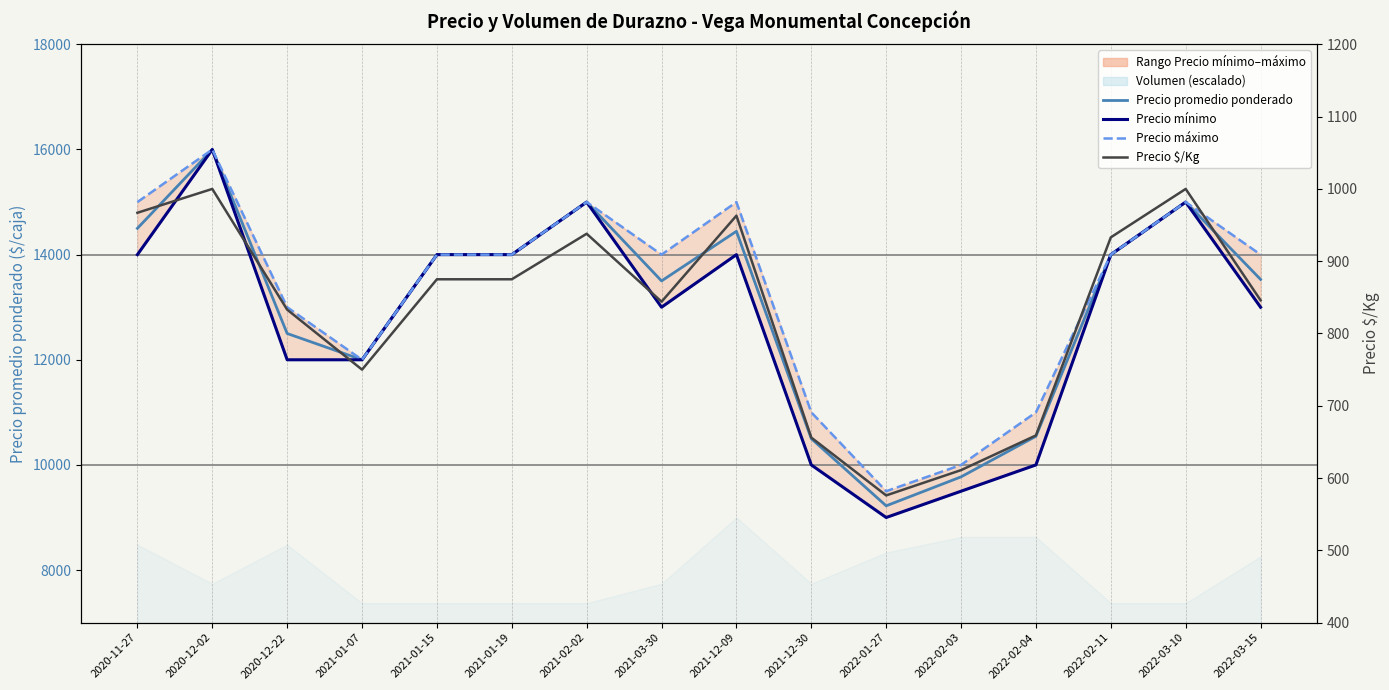

True or false: Precio máximo has more than 0 points higher than both neighbors.

True